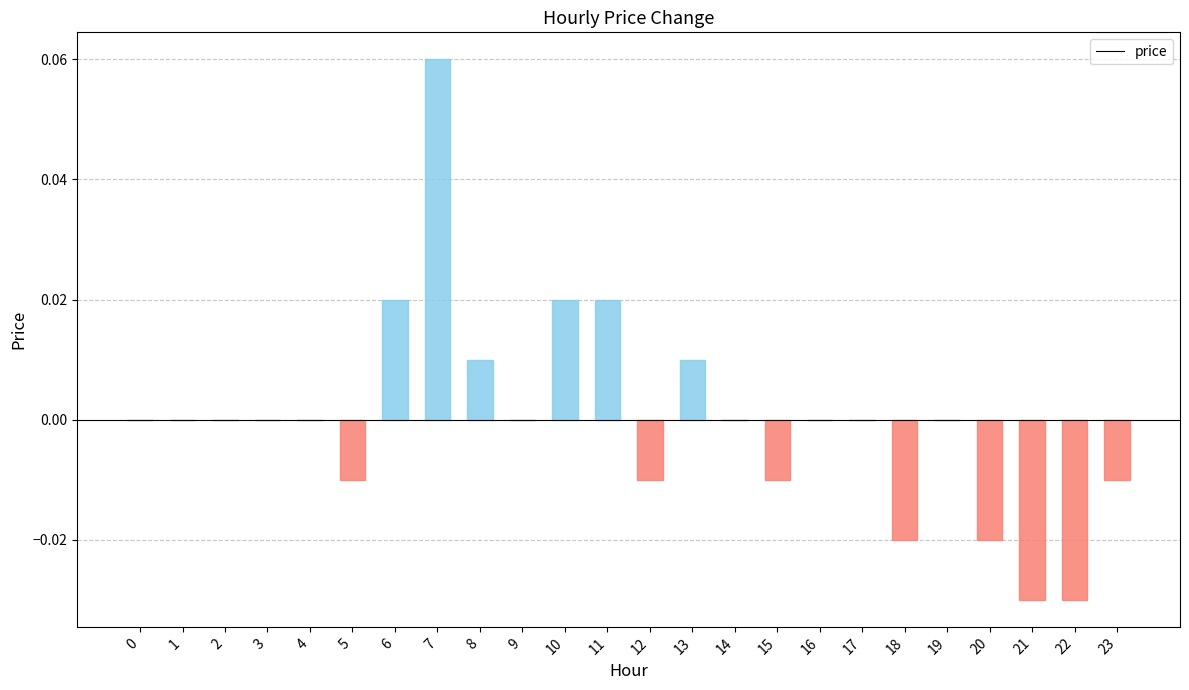

Which category has the highest value across all series?

7